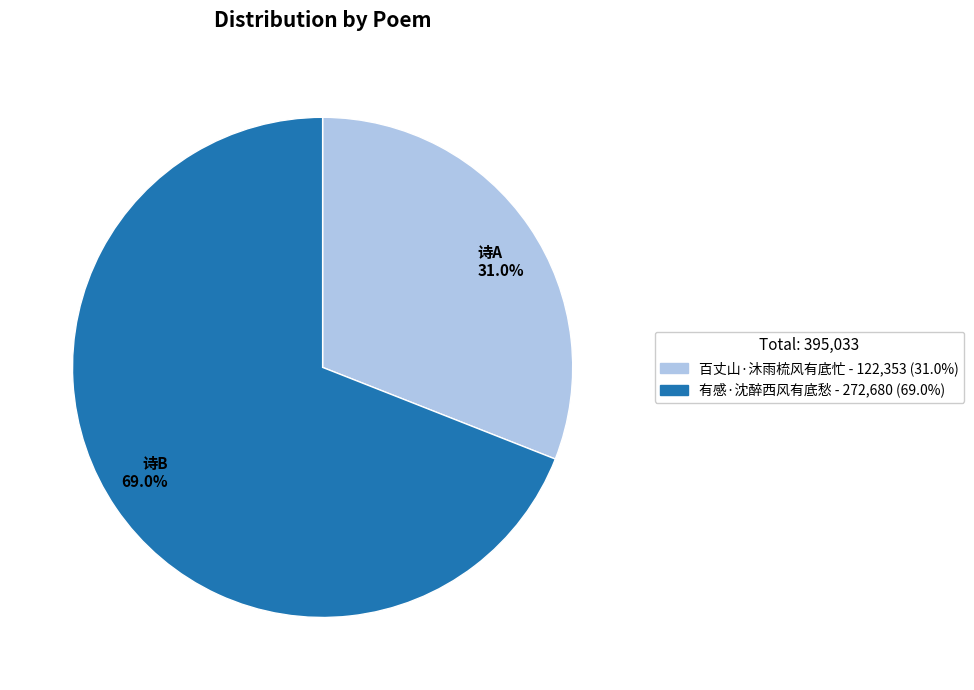

To the nearest percent, what is the combined percentage of 有感·沈醉西风有底愁 and 百丈山·沐雨梳风有底忙?

100%